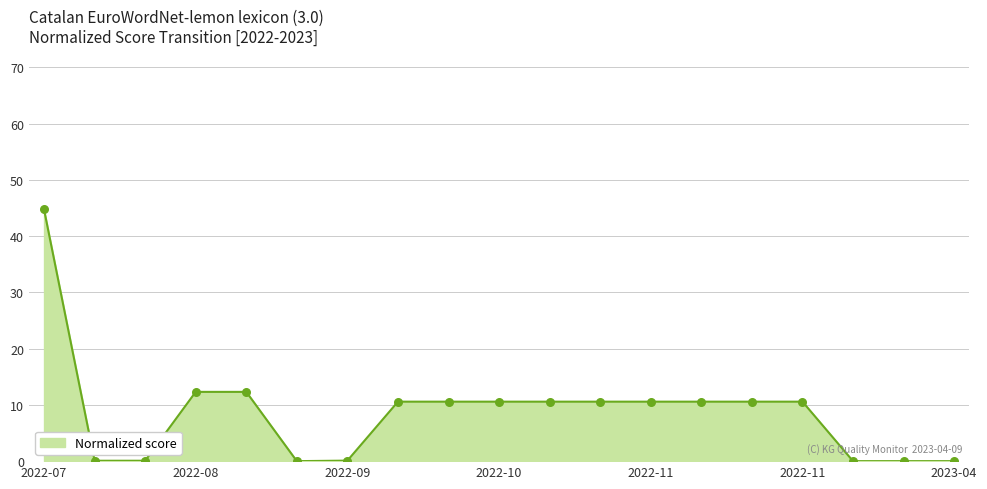

What is the greatest value displayed?

44.7